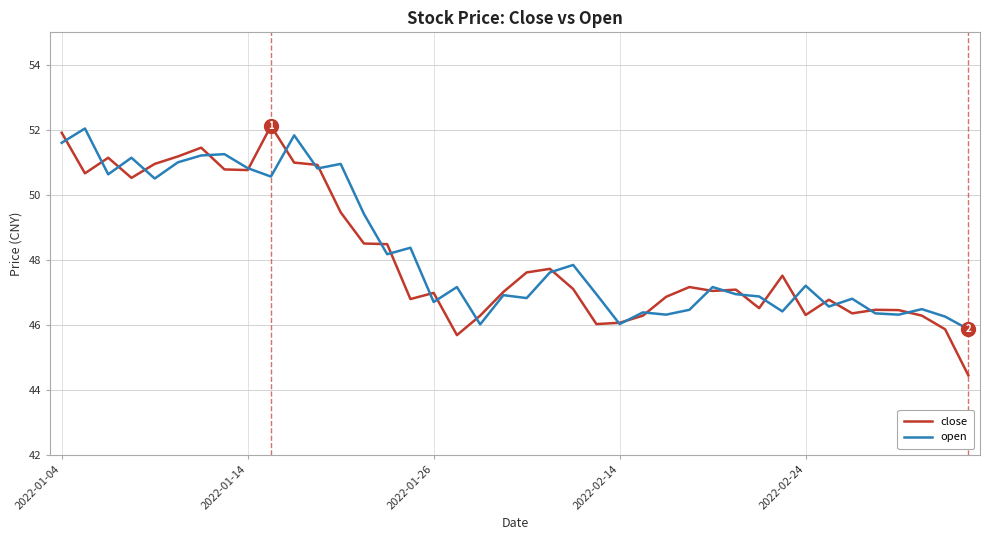

What is the lowest value of the open series?

45.9